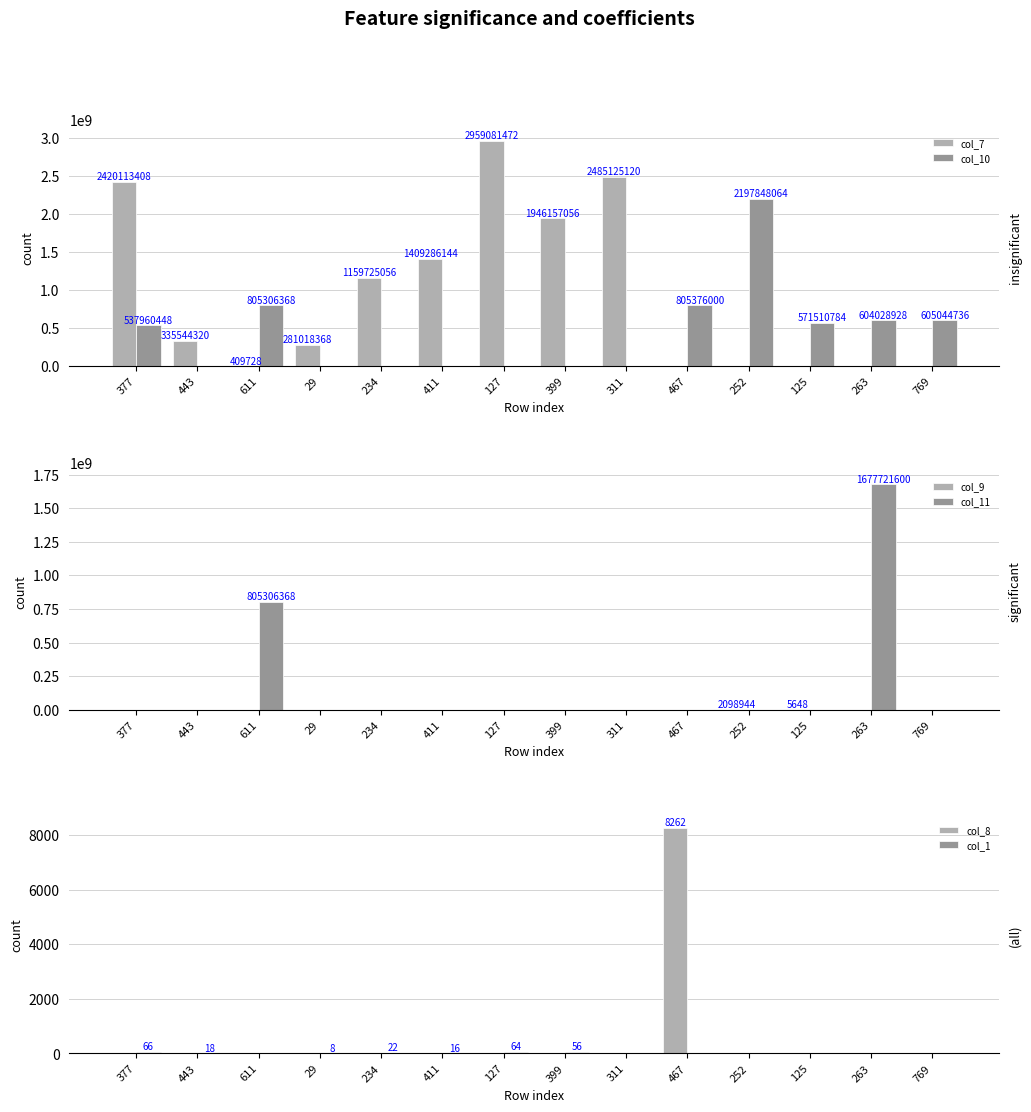

What is the difference between the highest and lowest values at 443?

335544320